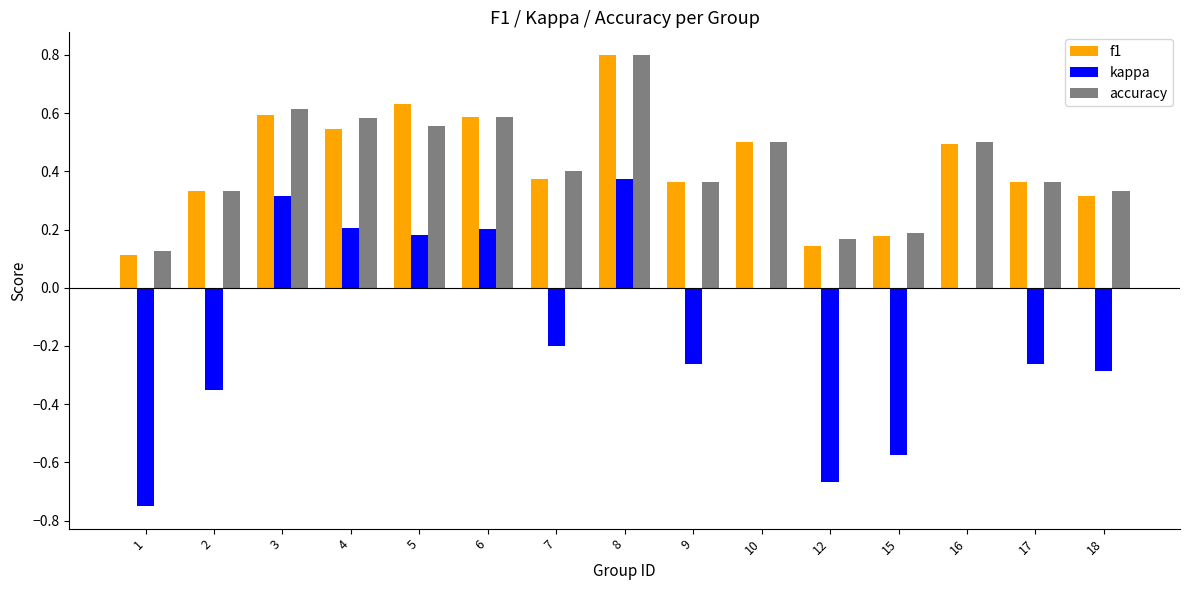

The kappa series shows 0.2 at 5. True or false?

True